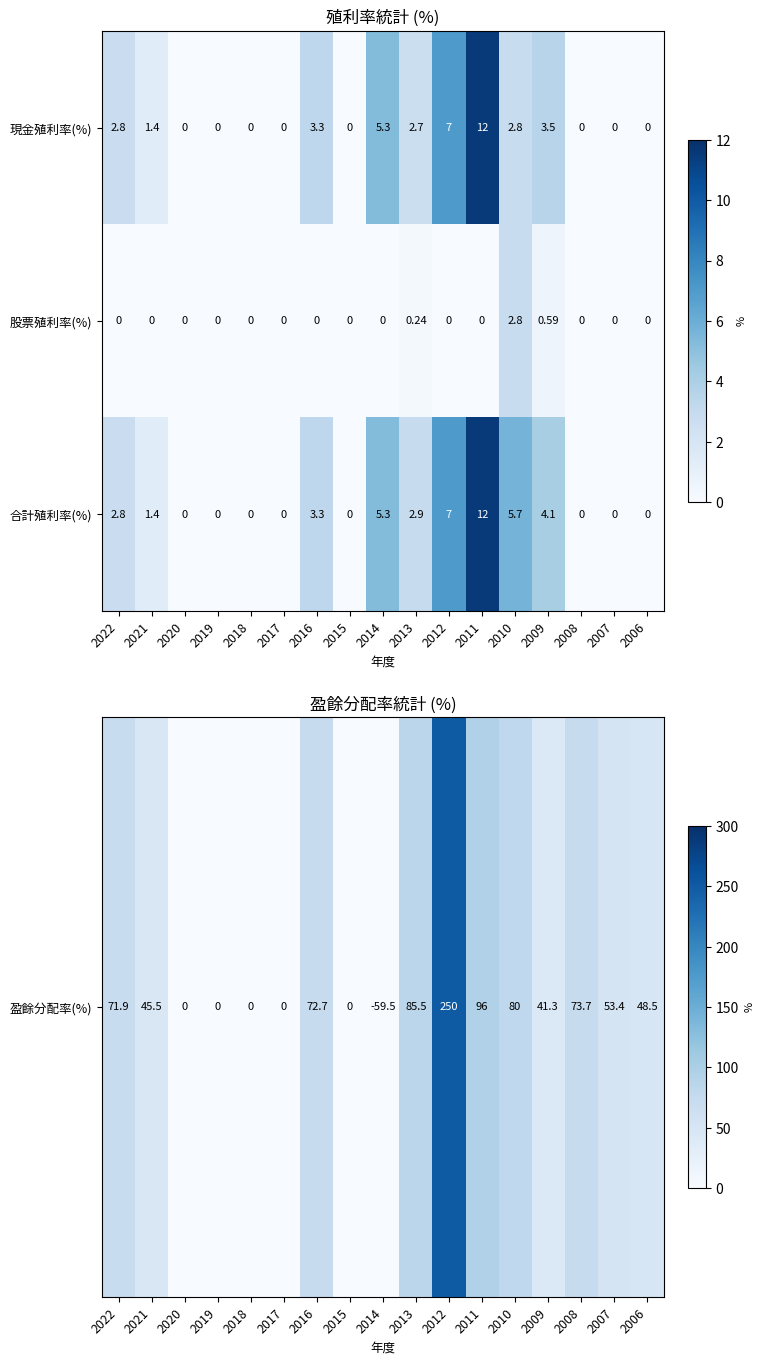

Is the value of 股票殖利率(%) at 2008 greater than the value of 現金殖利率(%) at 2016?

No